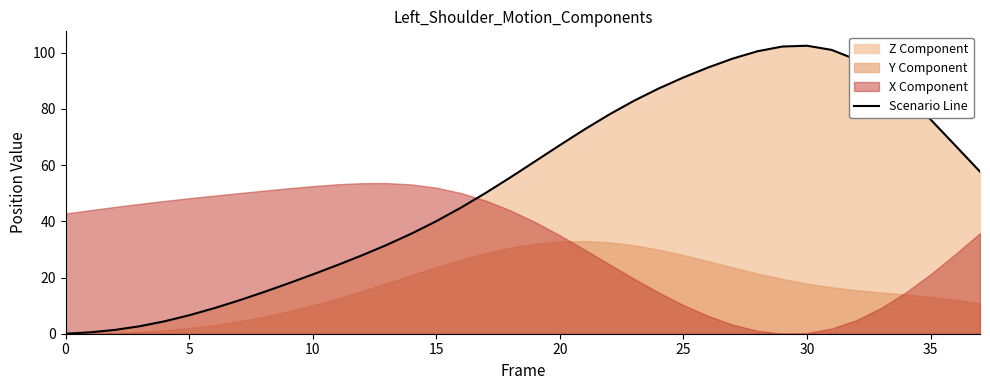

What is the value of the 23rd point from the left?

78.0